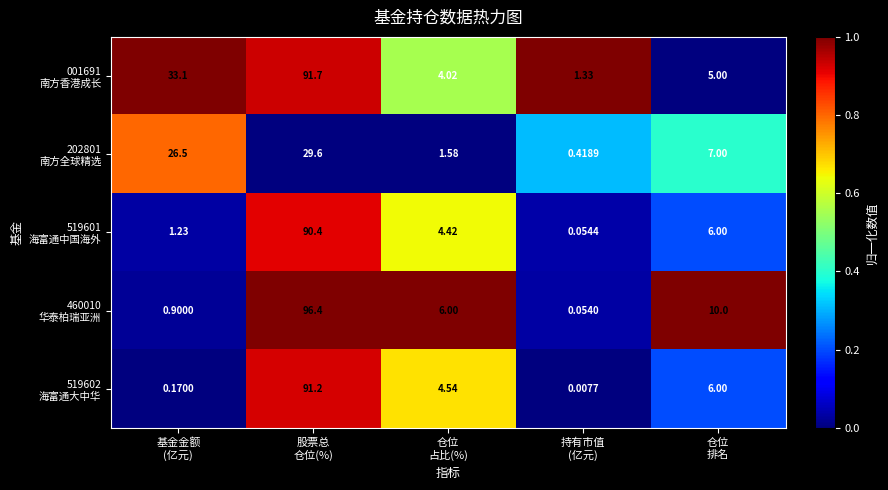

What is the total value across all series at 仓位
占比(%)?

20.6